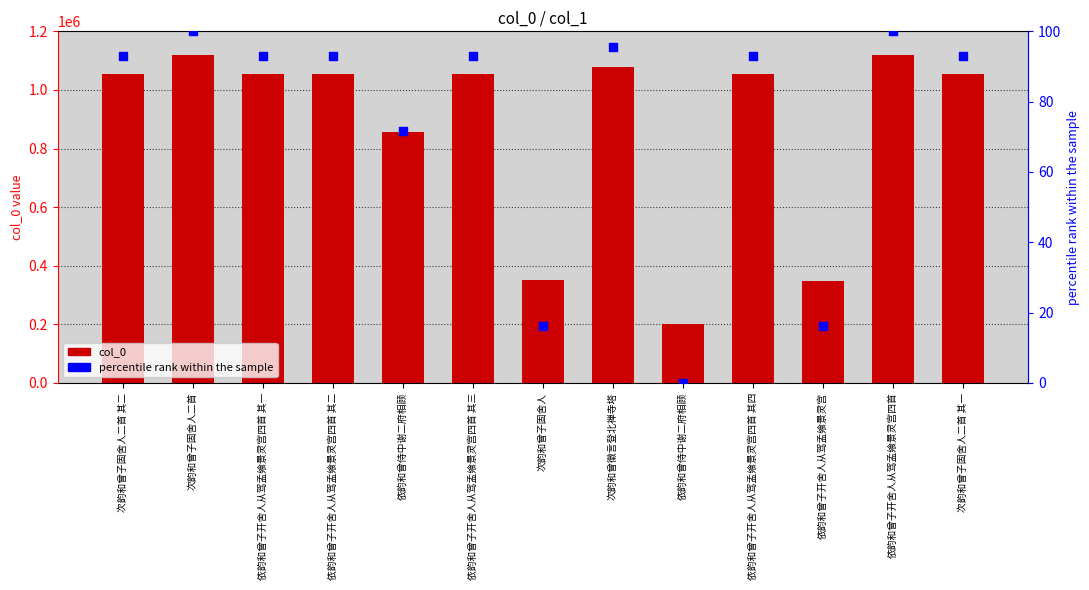

What are all the series names shown in the legend?

col_0, percentile rank within the sample